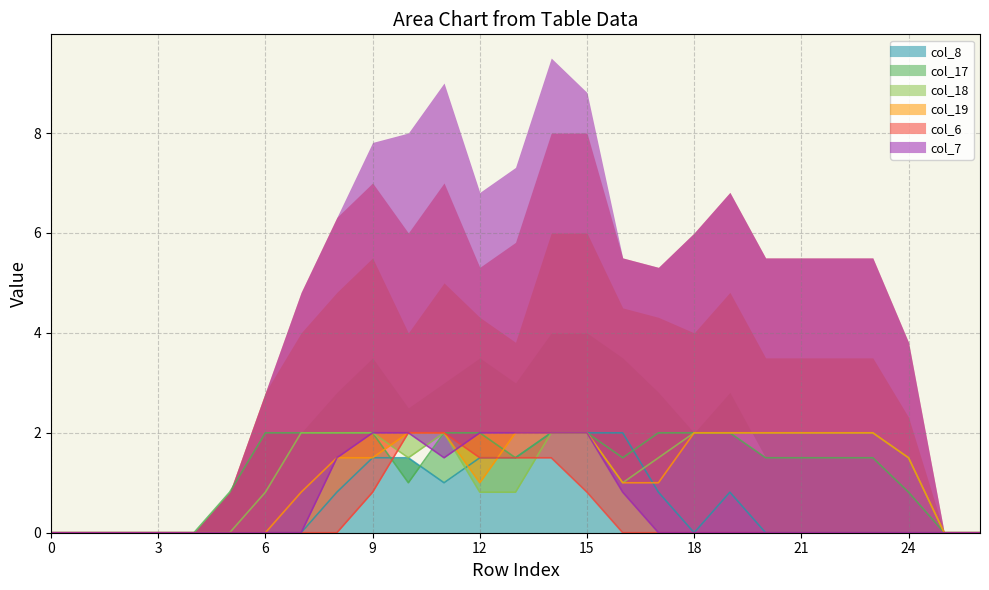

What is the value of the col_18 point at the 16th from the left?

2.0